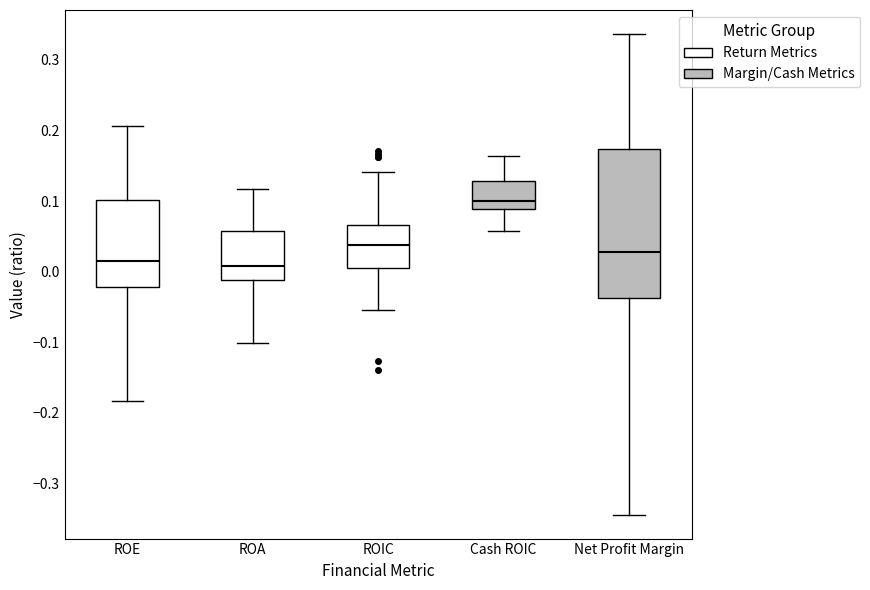

Which box is the tallest, from its lower edge to its upper edge?

Net Profit Margin